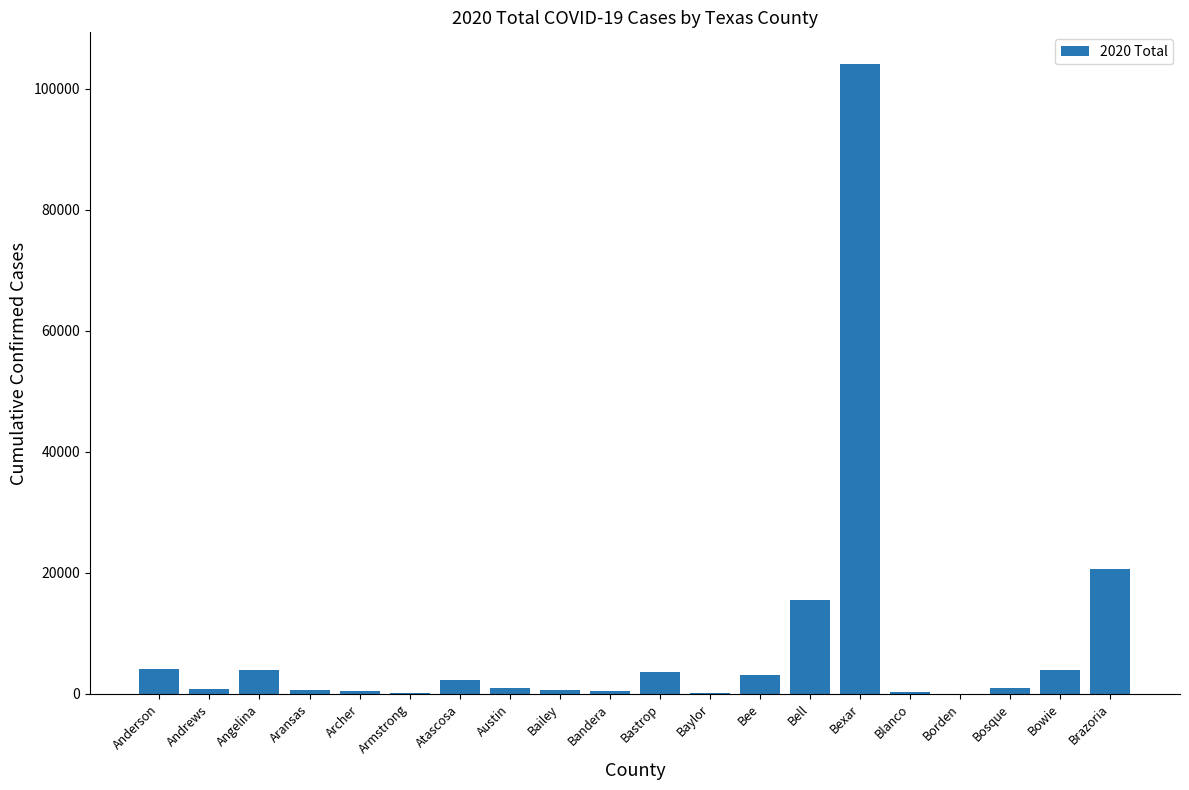

Are the bars horizontal?

No